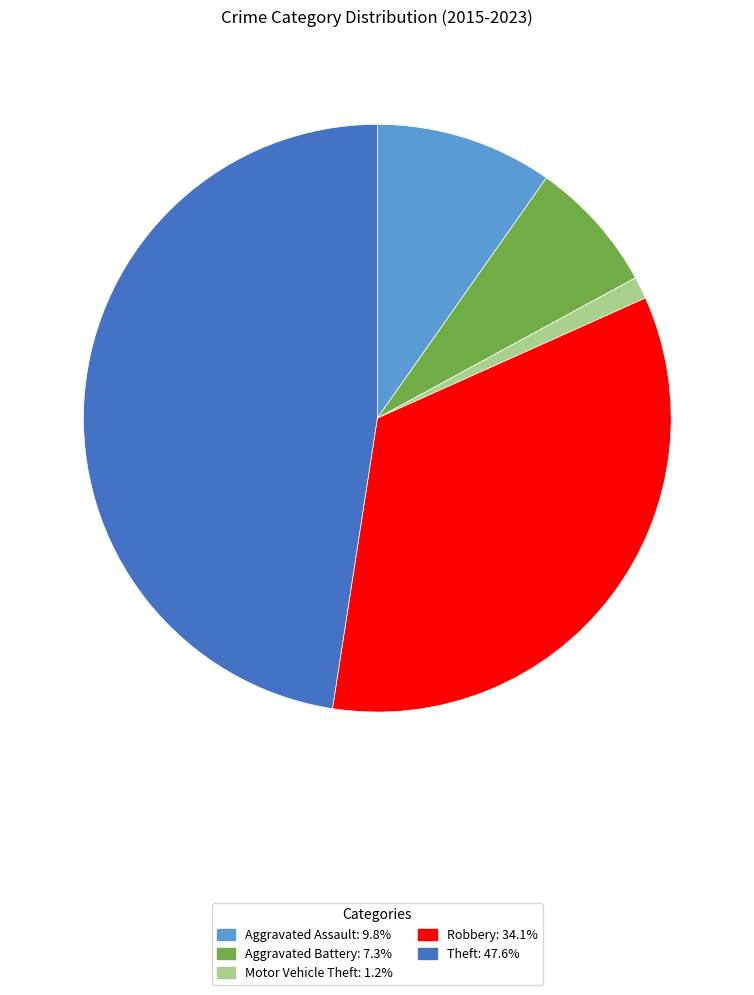

Is Aggravated Battery the majority of the pie?

No